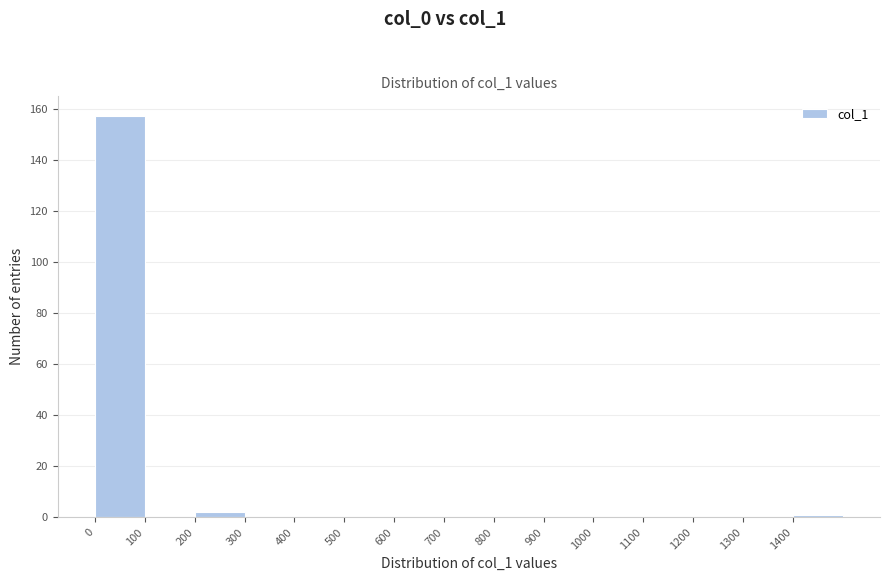

How tall is the bar that spans 0 to 100 on the x-axis? The values are not printed on the chart, so give them approximately, as read against the axis.

158